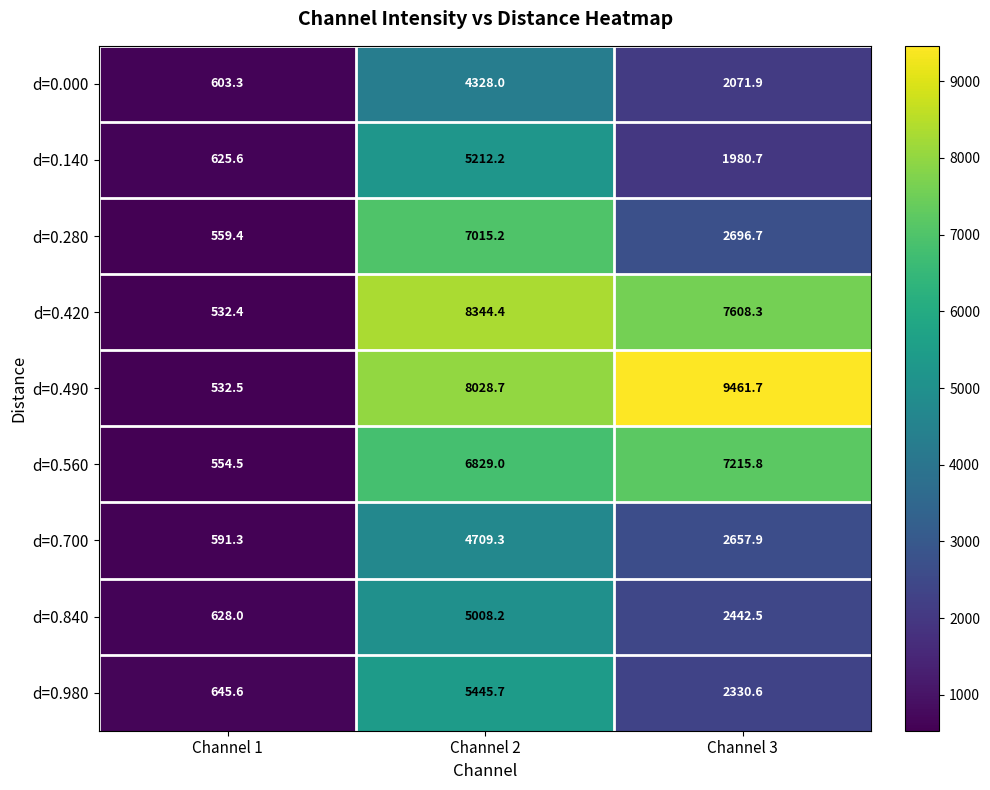

Which series has the largest range (max minus min)?

d=0.490